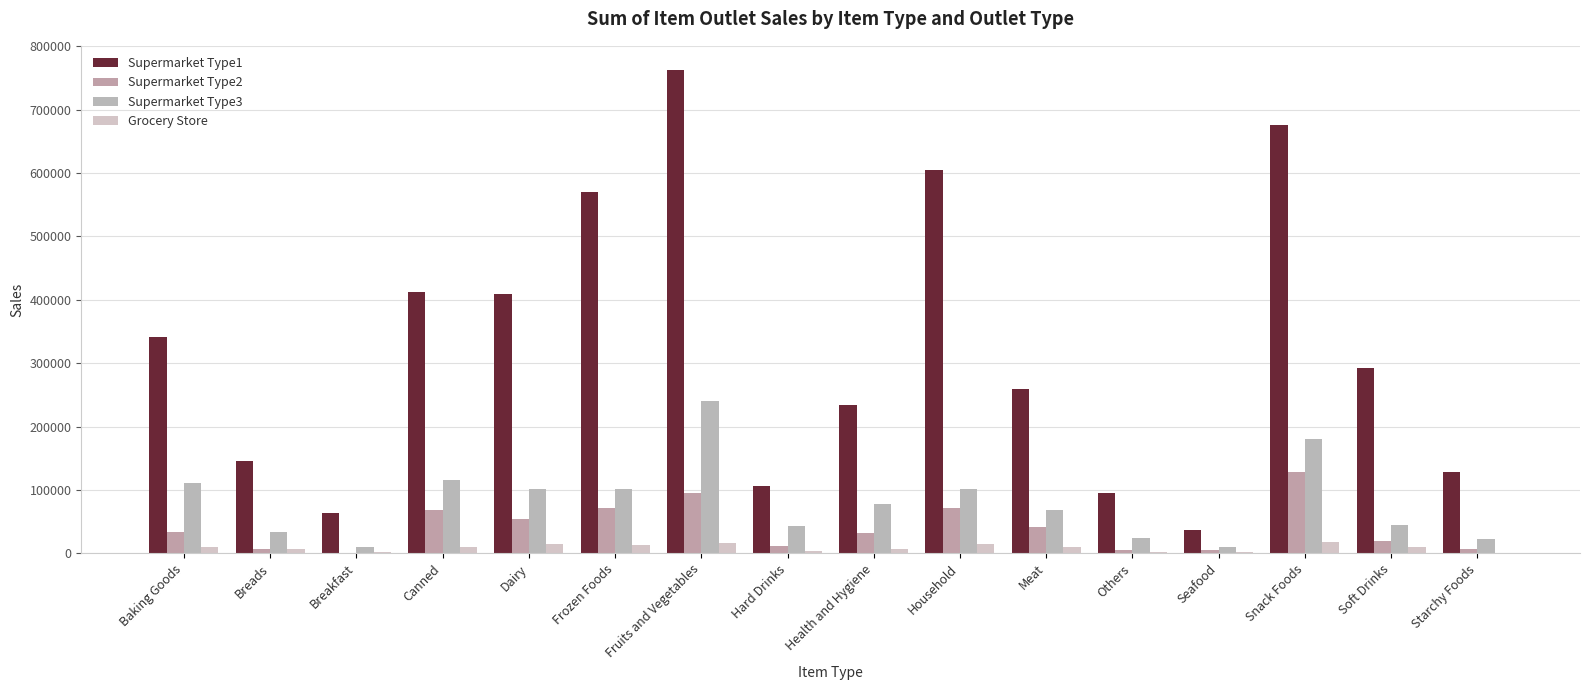

What is the maximum value for Supermarket Type3?

240491.6